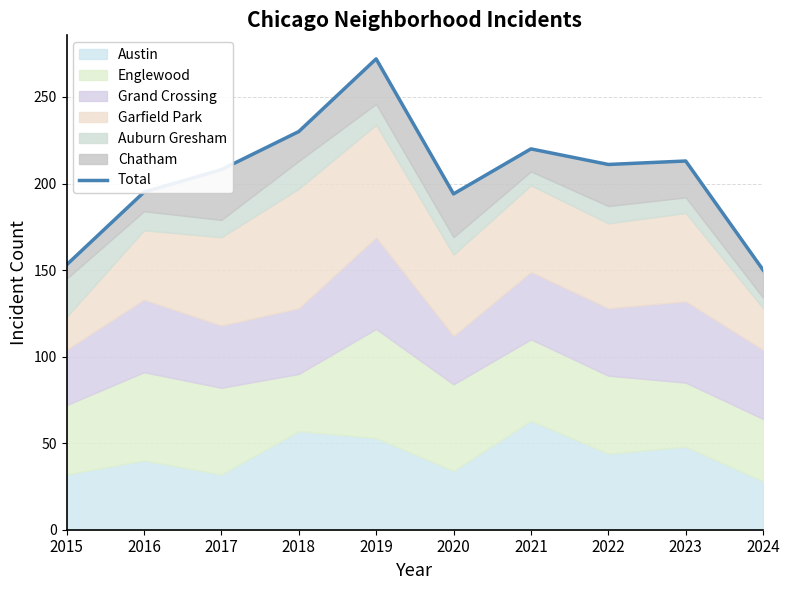

Rank the categories by value from highest to lowest.

2019, 2018, 2021, 2023, 2022, 2017, 2016, 2020, 2015, 2024